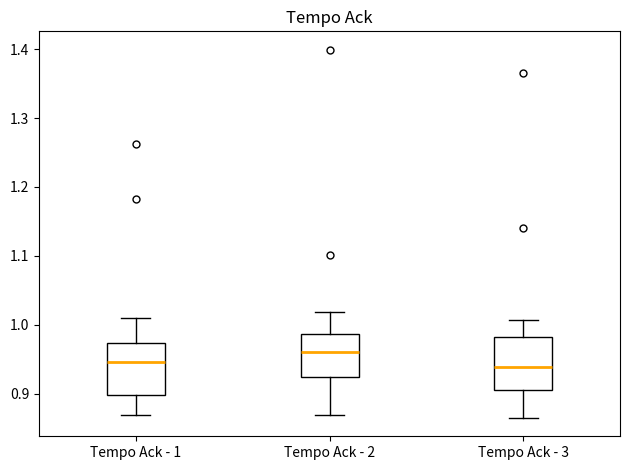

Reading left to right, read every box against the y-axis: the position of its median line, the range the box covers, and the ends of its whiskers. The values are not printed on the chart, so give them approximately, as read against the axis.

Tempo Ack - 1: median 0.95, box 0.90 to 0.97, whiskers 0.87 to 1.01
Tempo Ack - 2: median 0.96, box 0.92 to 0.99, whiskers 0.87 to 1.02
Tempo Ack - 3: median 0.94, box 0.91 to 0.98, whiskers 0.86 to 1.01